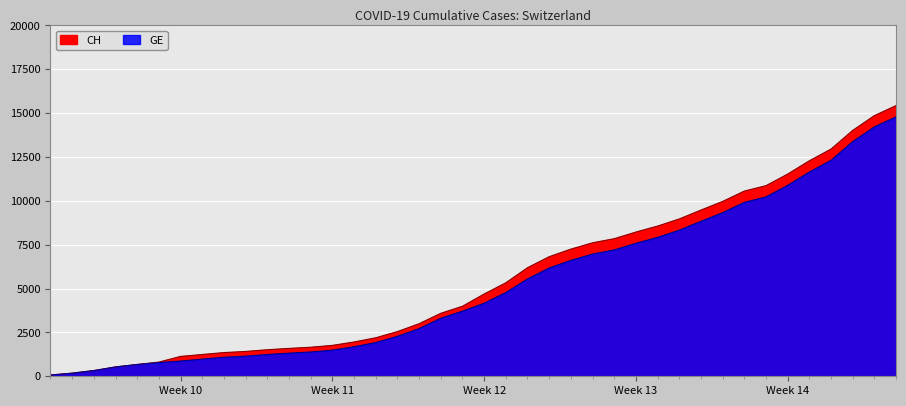

At which category does the chart reach its minimum across all series?

2020-02-25